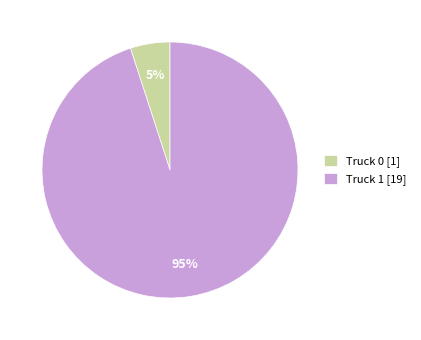

To the nearest percent, what is the average slice percentage?

50%